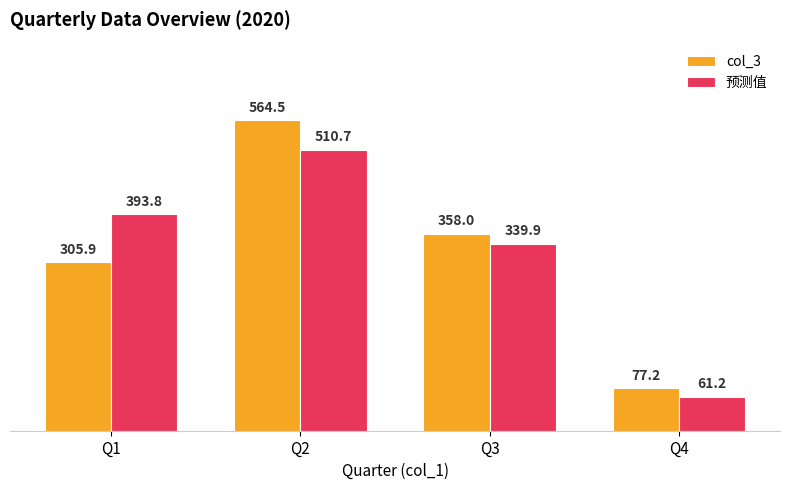

Between Q1 and Q4, which series saw the biggest shift?

预测值